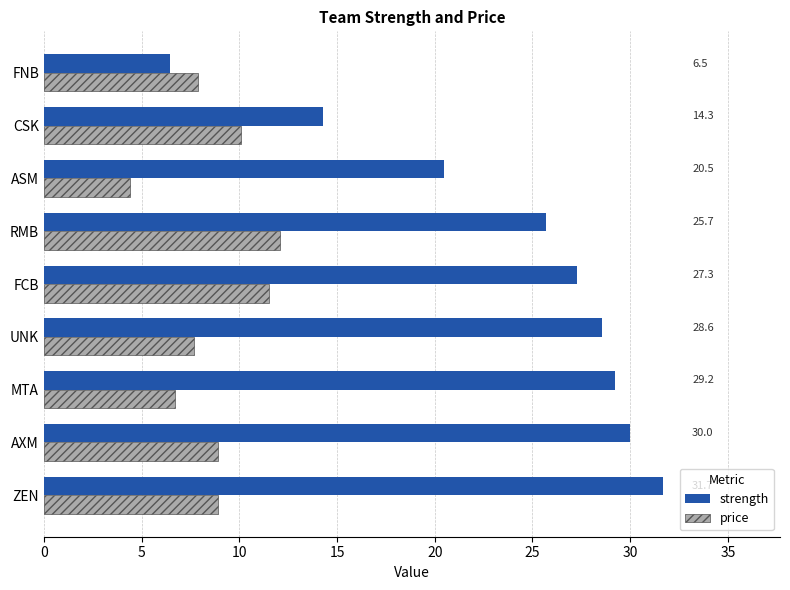

What is the difference between the maximum and minimum values in the strength series?

25.2